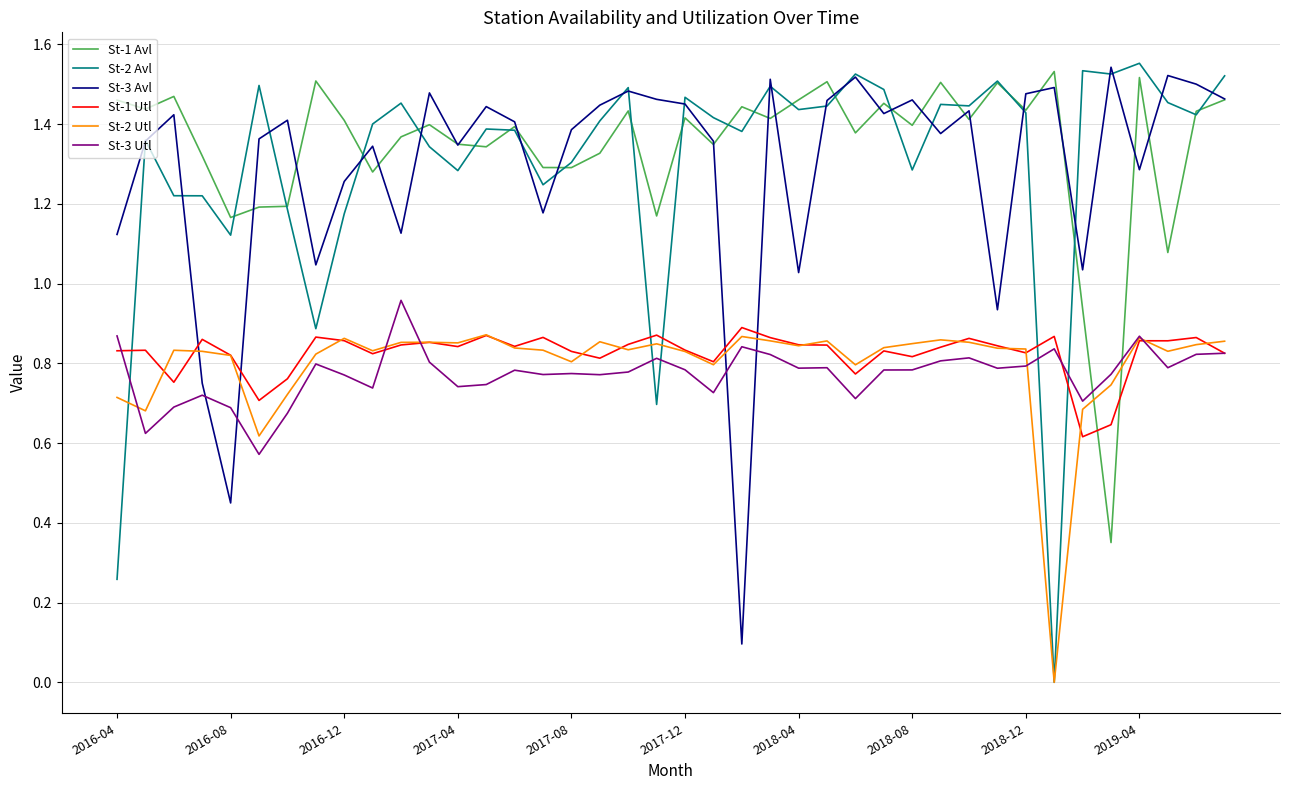

How many intersections are there between St-3 Avl and St-2 Utl?

4